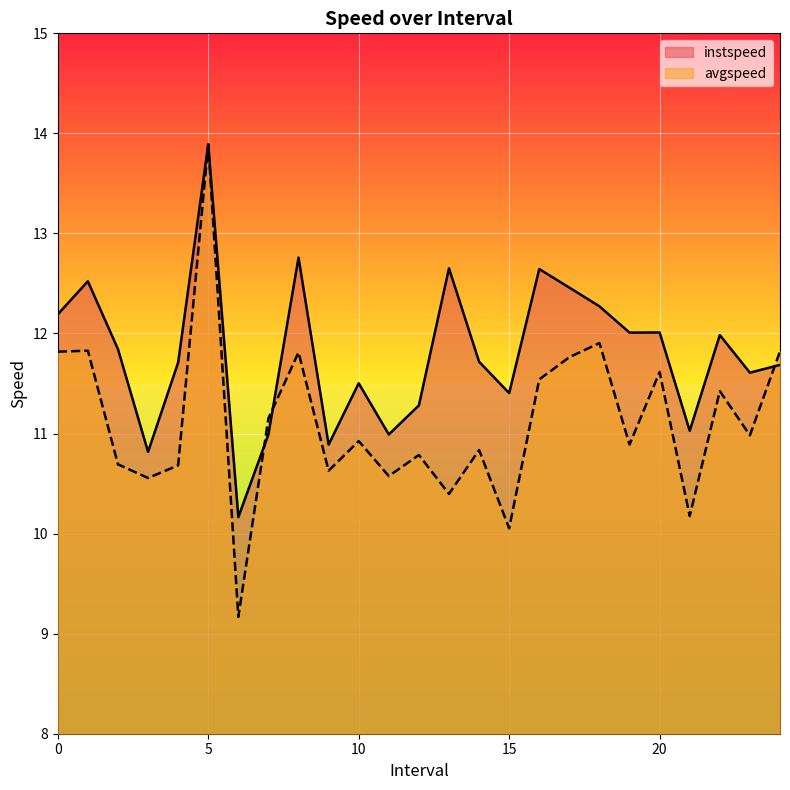

Reading left to right, extract all data points from this chart.

instspeed: 12.2	12.5	11.8	10.8	11.7	13.9	10.2	11.0	12.8	10.9	11.5	11.0	11.3	12.7	11.7	11.4	12.6	12.5	12.3	12.0	12.0	11.0	12.0	11.6	11.7
avgspeed: 11.8	11.8	10.7	10.6	10.7	13.9	9.2	11.2	11.8	10.6	10.9	10.6	10.8	10.4	10.8	10.1	11.5	11.8	11.9	10.9	11.6	10.2	11.4	11.0	11.8